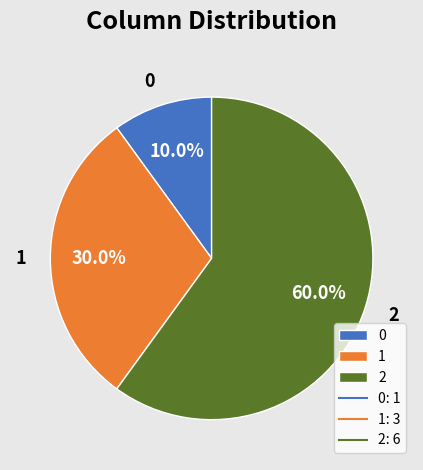

Is 1 the majority of the pie?

No